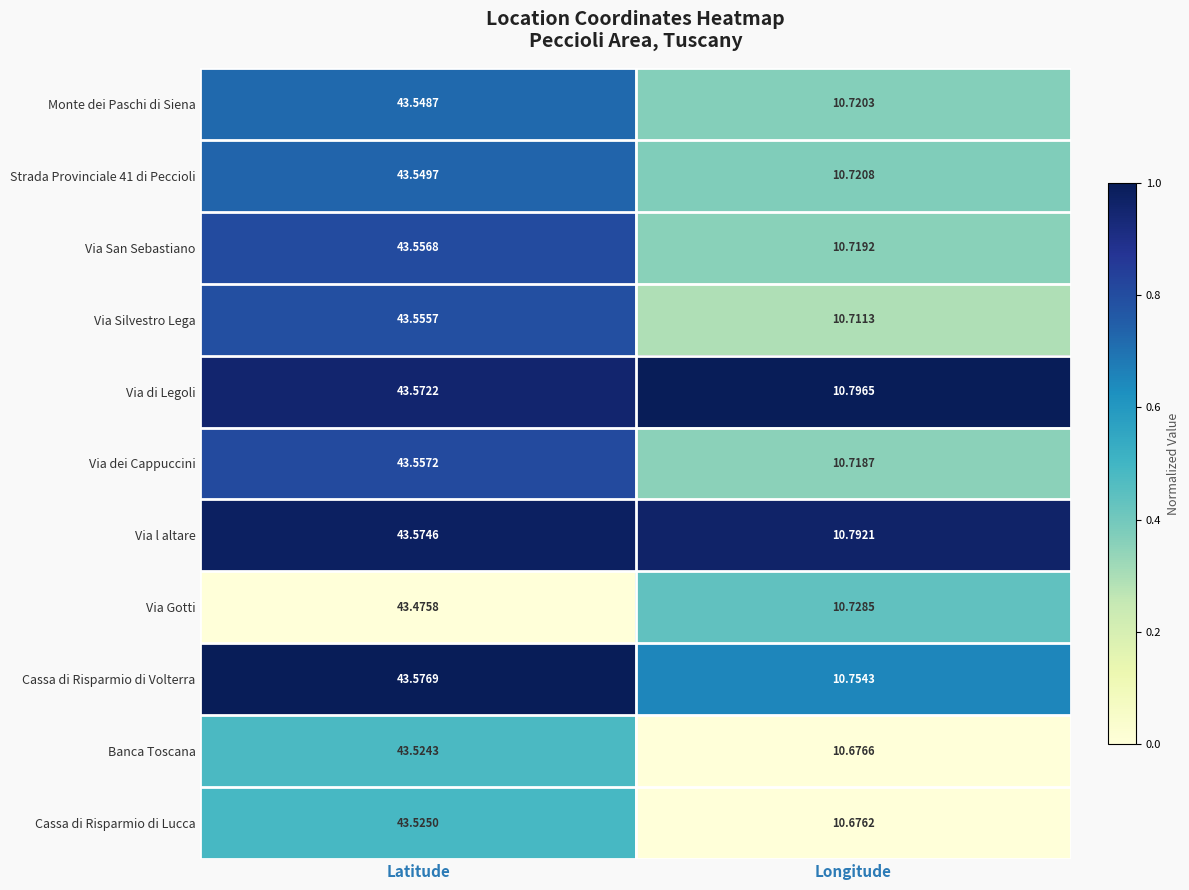

What is the total value across all series at Latitude?

479.0